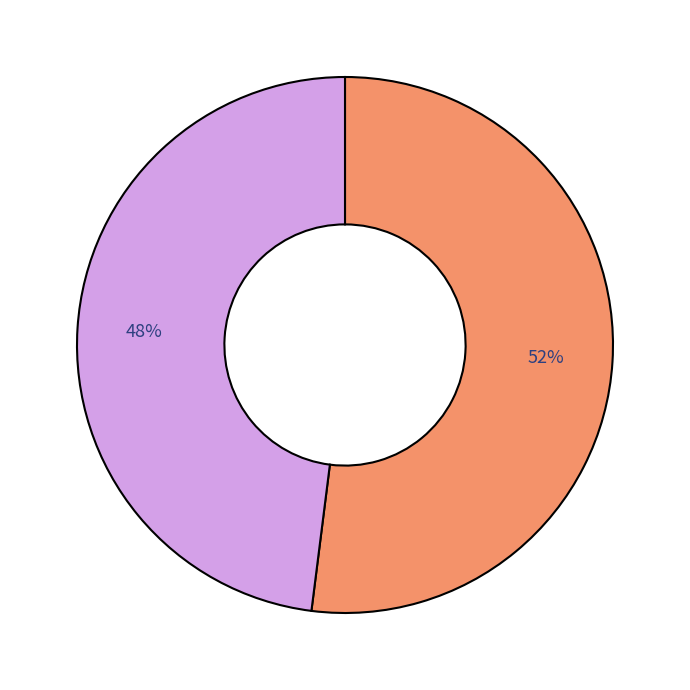

To the nearest percent, what is the average slice percentage?

50%